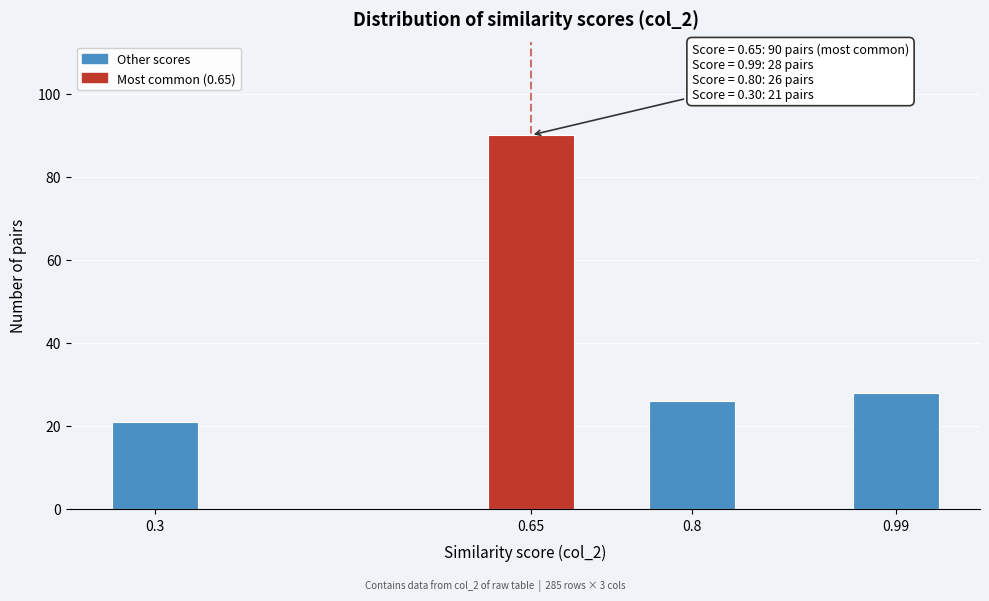

Reading right to left, what are all the values shown in this chart?

28	26	90	21